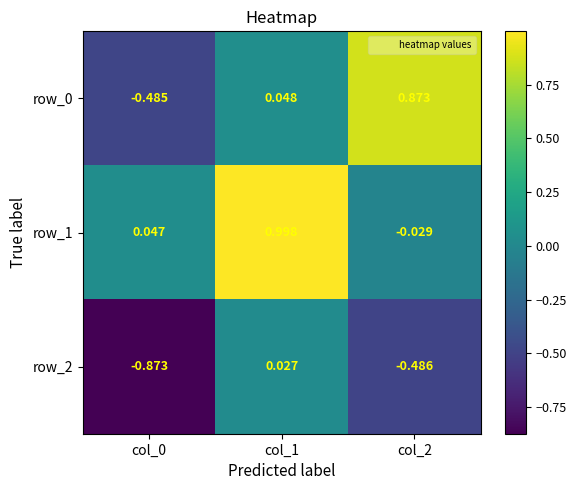

Is the value of row_0 at col_1 greater than the value of row_1 at col_1?

No